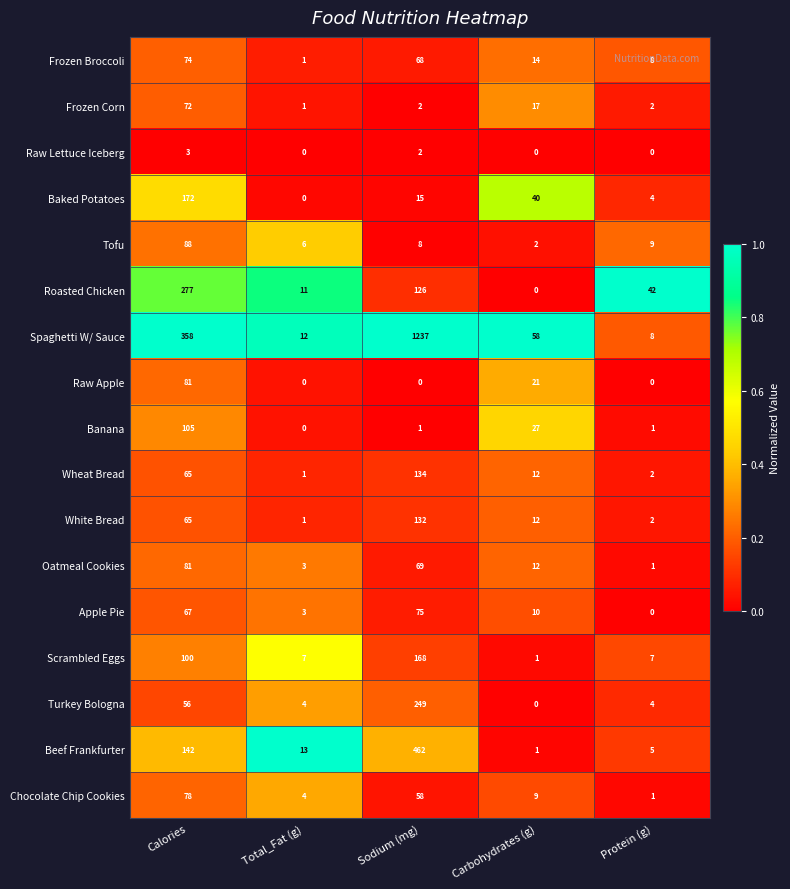

True or false: White Bread has a value of 44 at Sodium (mg).

False